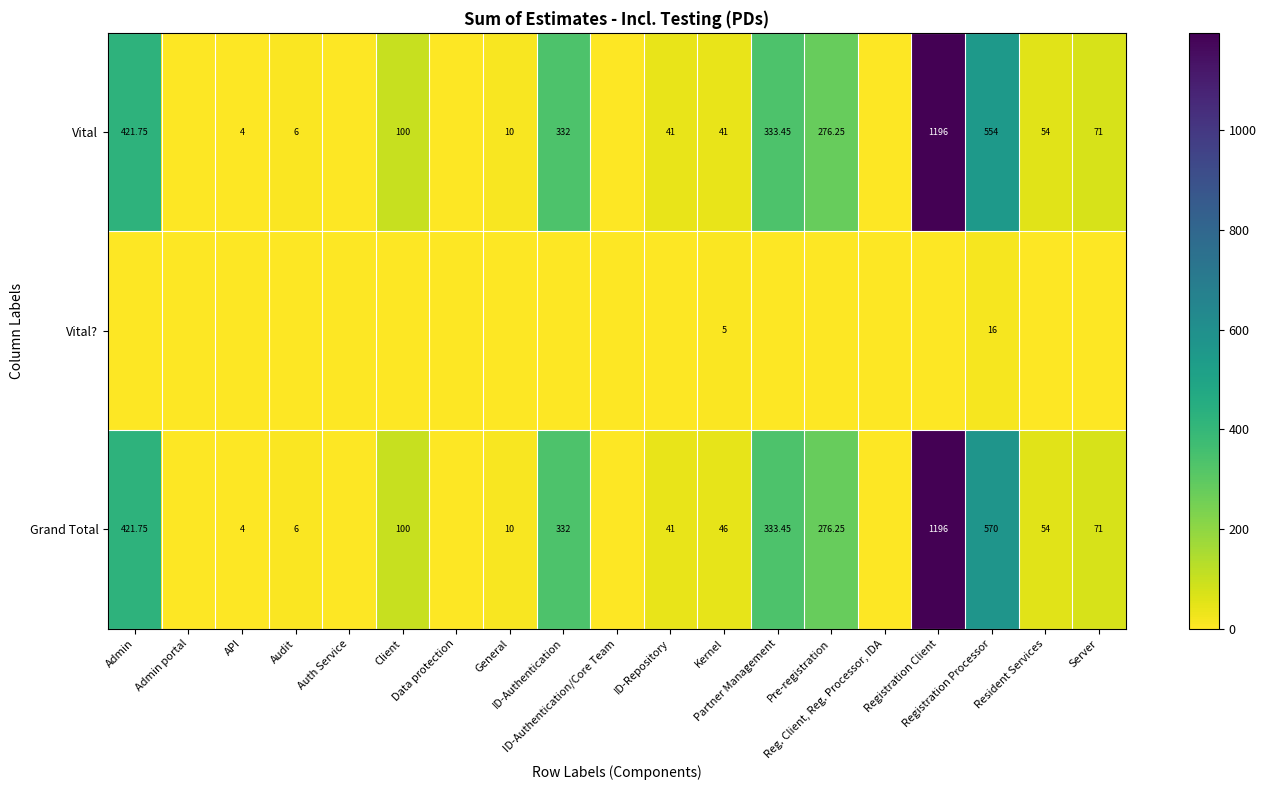

At which category does the chart reach its peak across all series?

Registration Client